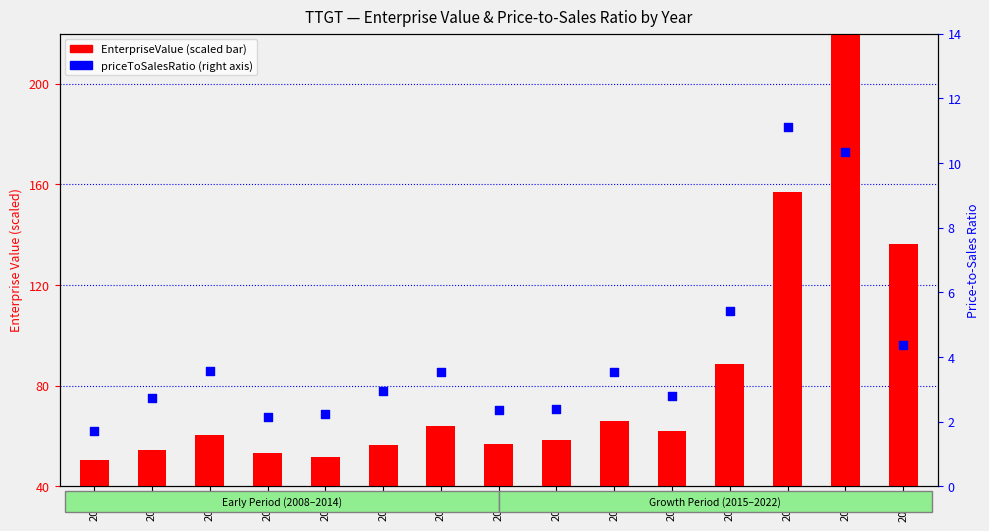

Which series has the largest Y range (max minus min)?

EnterpriseValue (scaled)